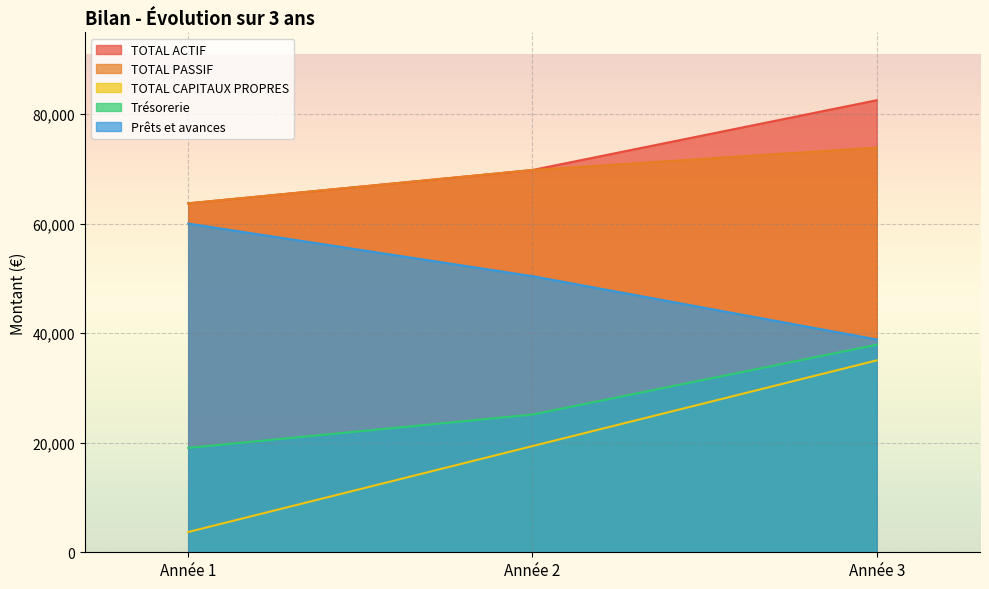

How many lines are shown in the chart?

5